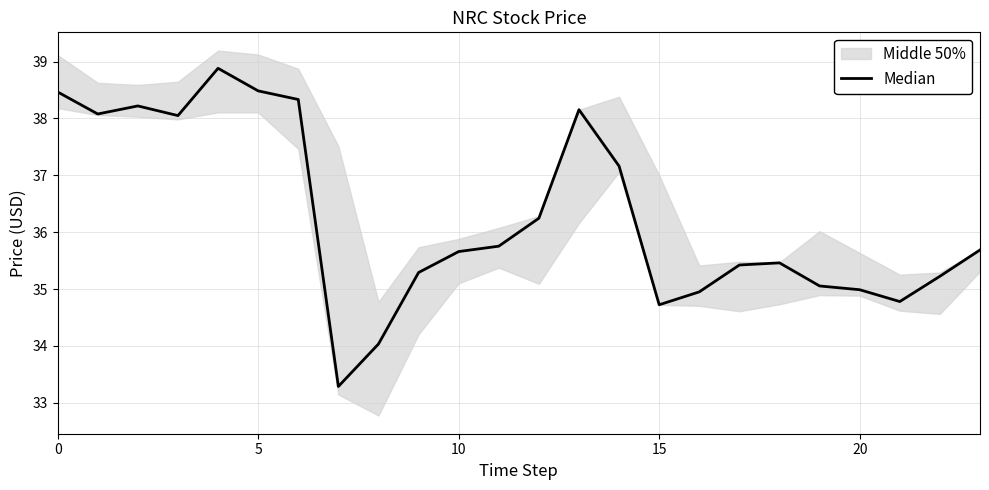

How many interior local valleys (lower than both neighbors) does the data have?

5